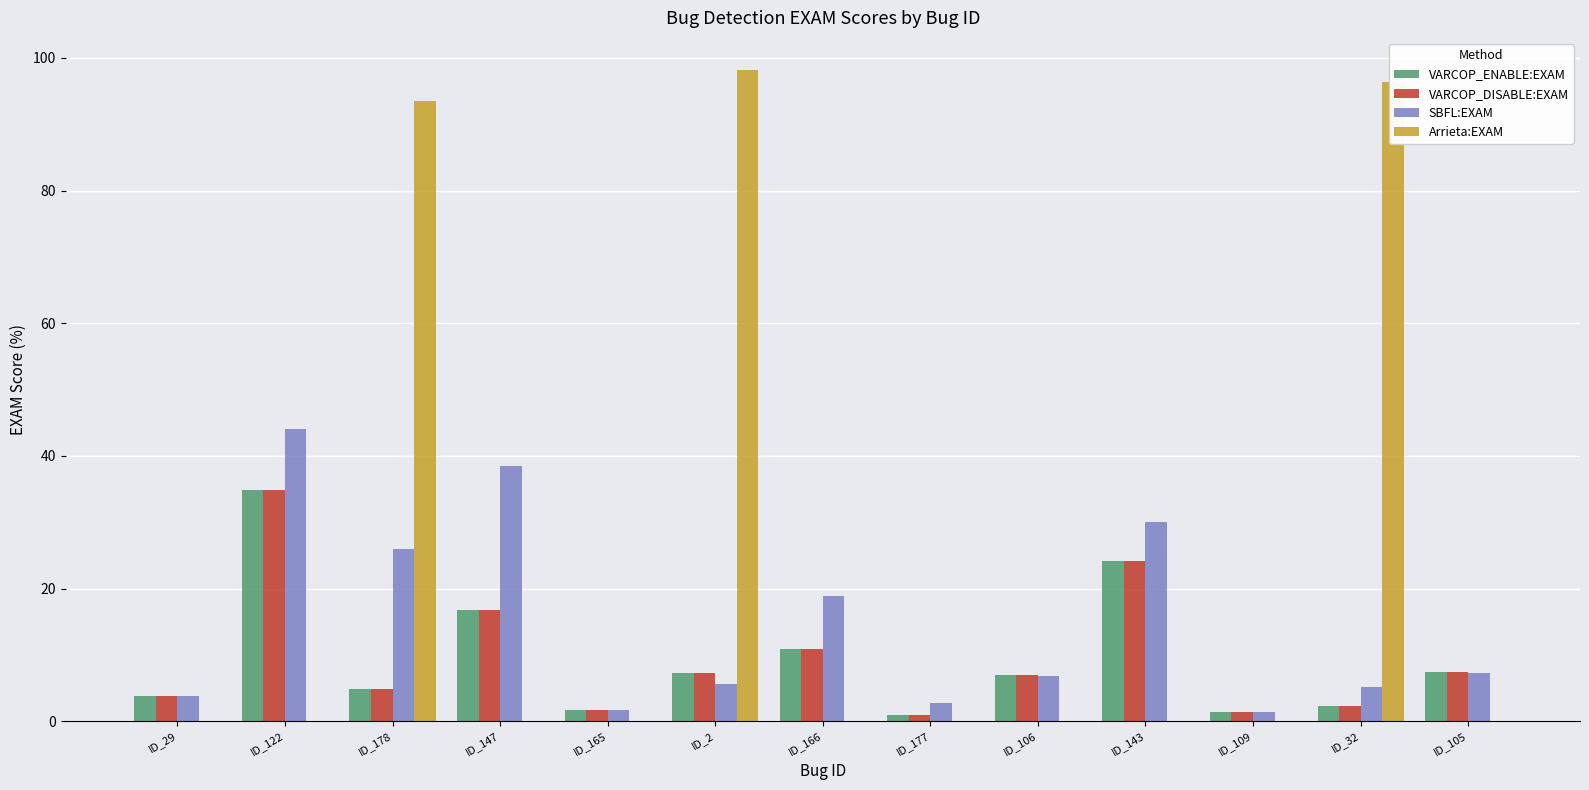

At which label is Arrieta:EXAM closest to 49?

ID_178